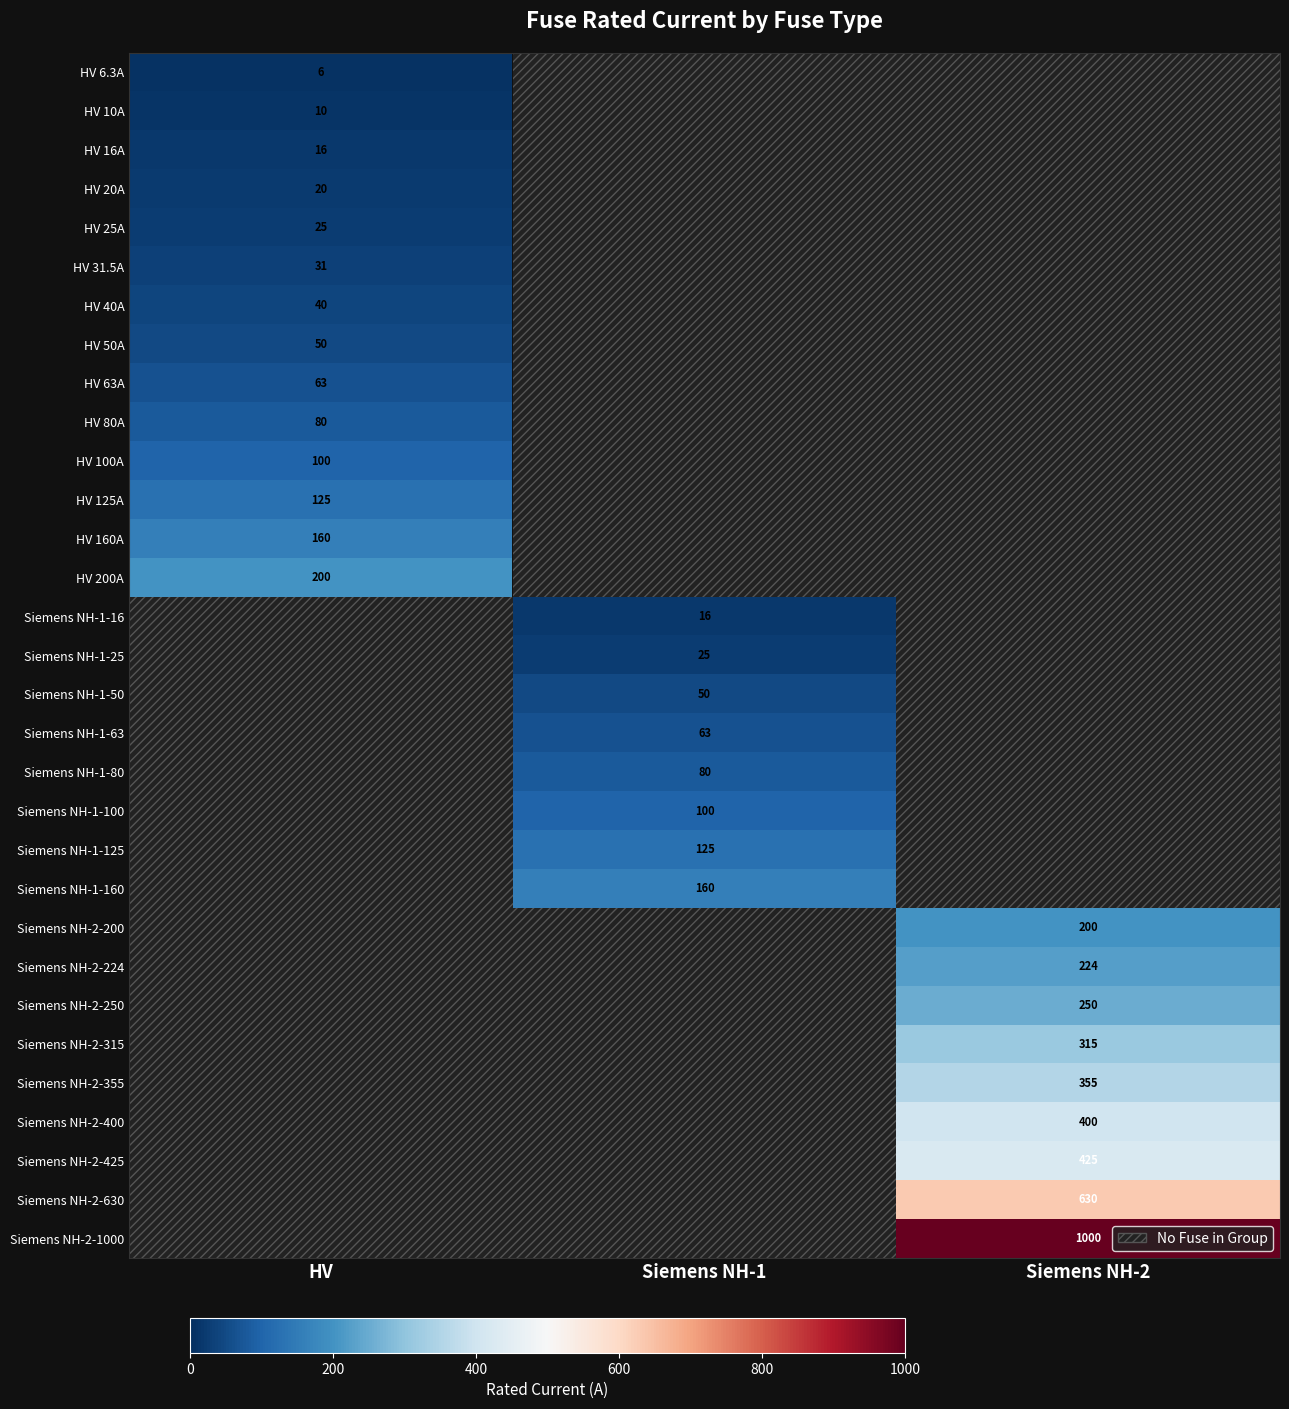

True or false: Siemens NH-1-16 has a value of 16.0 at Siemens NH-1.

True